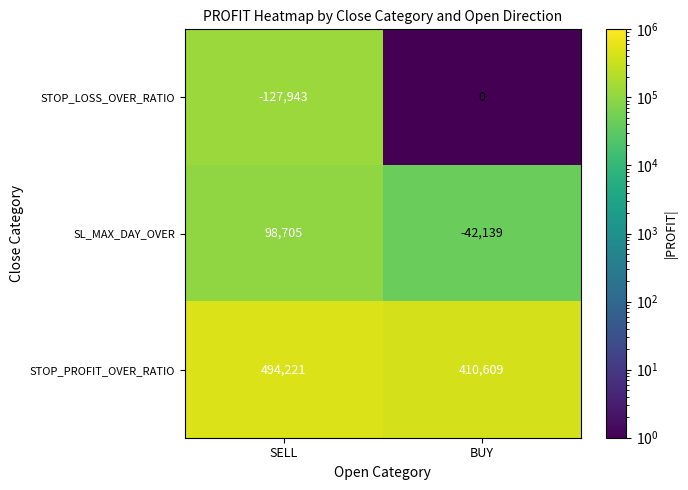

What is the total value across all series at SELL?

464983